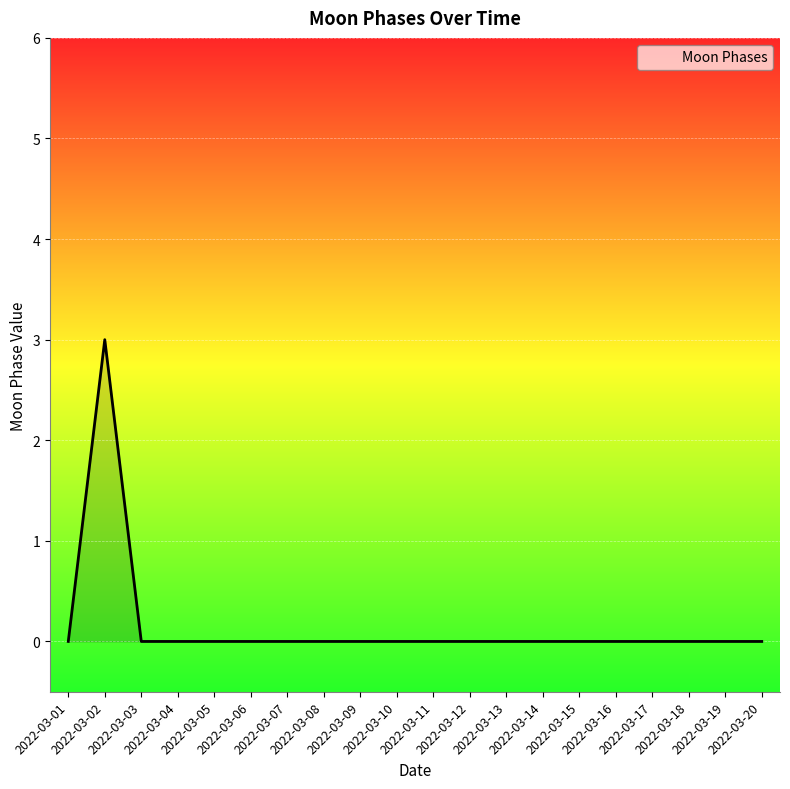

The chart shows a value of 0 at 2022-03-08. True or false?

True